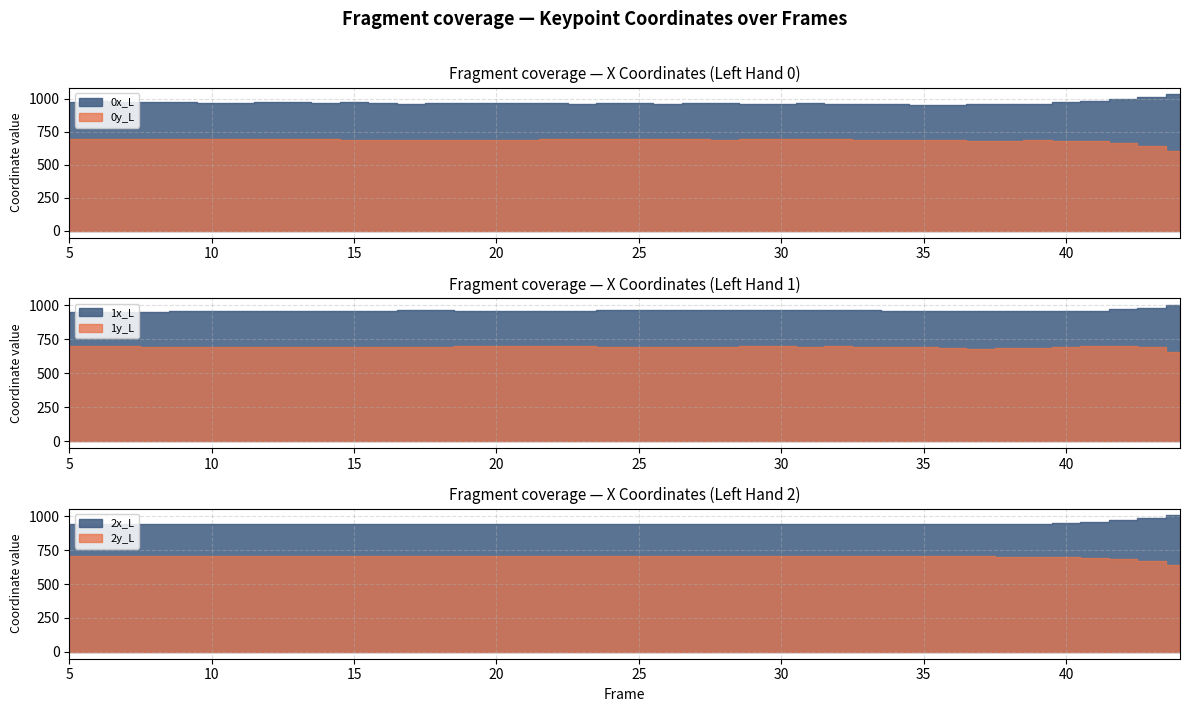

At how many categories does at least one series exceed 902?

40